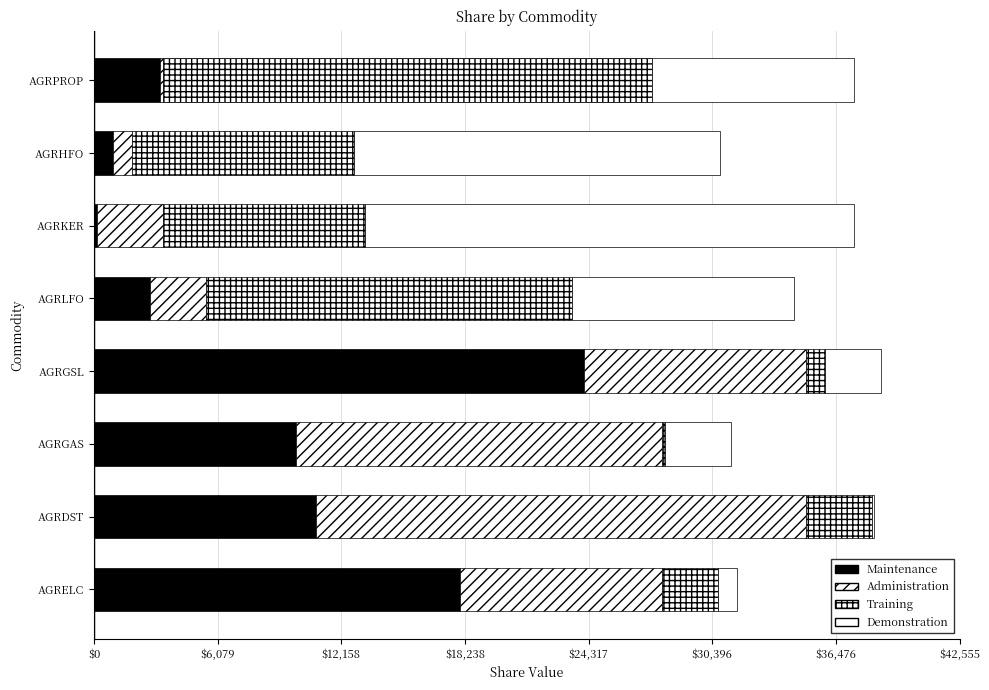

How many data points in Maintenance are less than 9935?

4